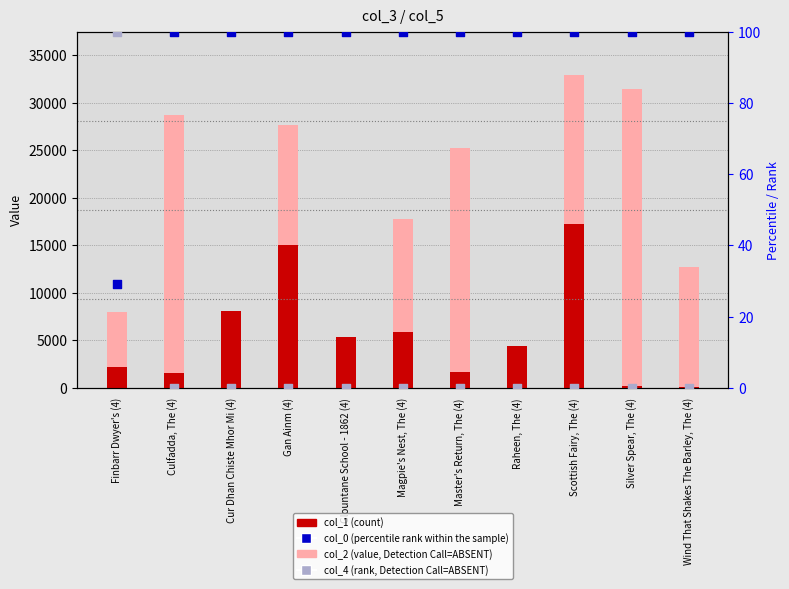

At how many categories does at least one series exceed 20717?

5